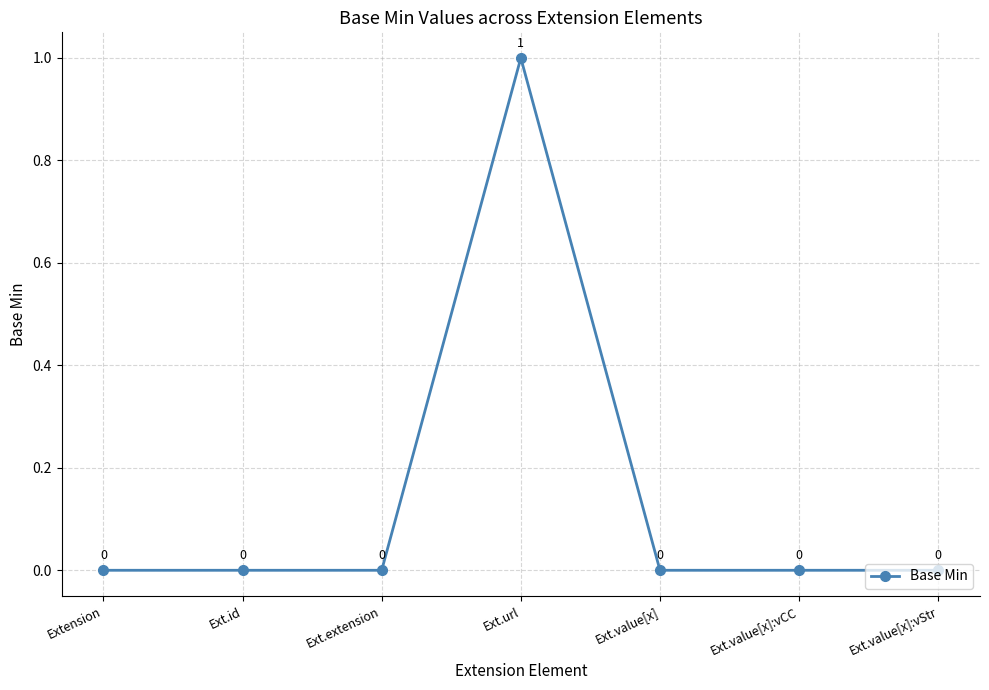

Between Ext.url and Ext.id, which is larger?

Ext.url